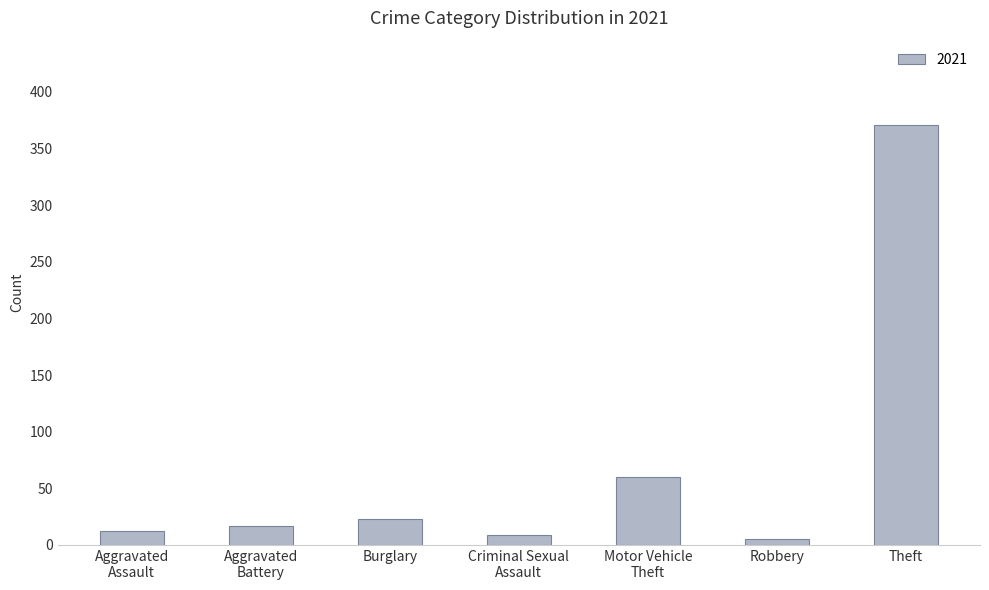

The value at Theft is 516. True or false?

False